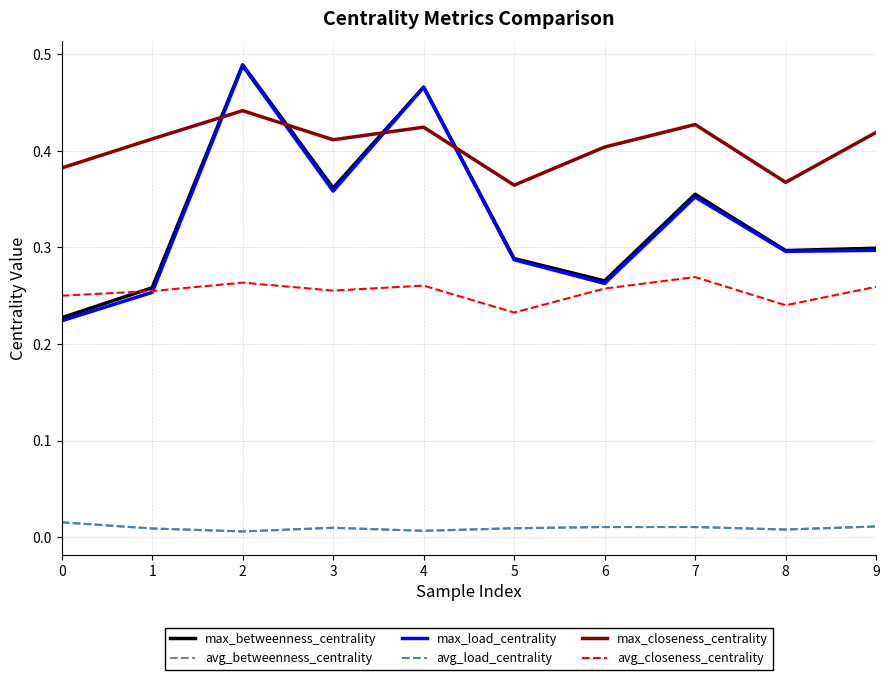

Reading left to right, what are all the values shown in this chart?

max_betweenness_centrality: 0=0.2	1=0.3	2=0.5	3=0.4	4=0.5	5=0.3	6=0.3	7=0.4	8=0.3	9=0.3
avg_betweenness_centrality: 0=0.0	1=0.0	2=0.0	3=0.0	4=0.0	5=0.0	6=0.0	7=0.0	8=0.0	9=0.0
max_load_centrality: 0=0.2	1=0.3	2=0.5	3=0.4	4=0.5	5=0.3	6=0.3	7=0.4	8=0.3	9=0.3
avg_load_centrality: 0=0.0	1=0.0	2=0.0	3=0.0	4=0.0	5=0.0	6=0.0	7=0.0	8=0.0	9=0.0
max_closeness_centrality: 0=0.4	1=0.4	2=0.4	3=0.4	4=0.4	5=0.4	6=0.4	7=0.4	8=0.4	9=0.4
avg_closeness_centrality: 0=0.2	1=0.3	2=0.3	3=0.3	4=0.3	5=0.2	6=0.3	7=0.3	8=0.2	9=0.3